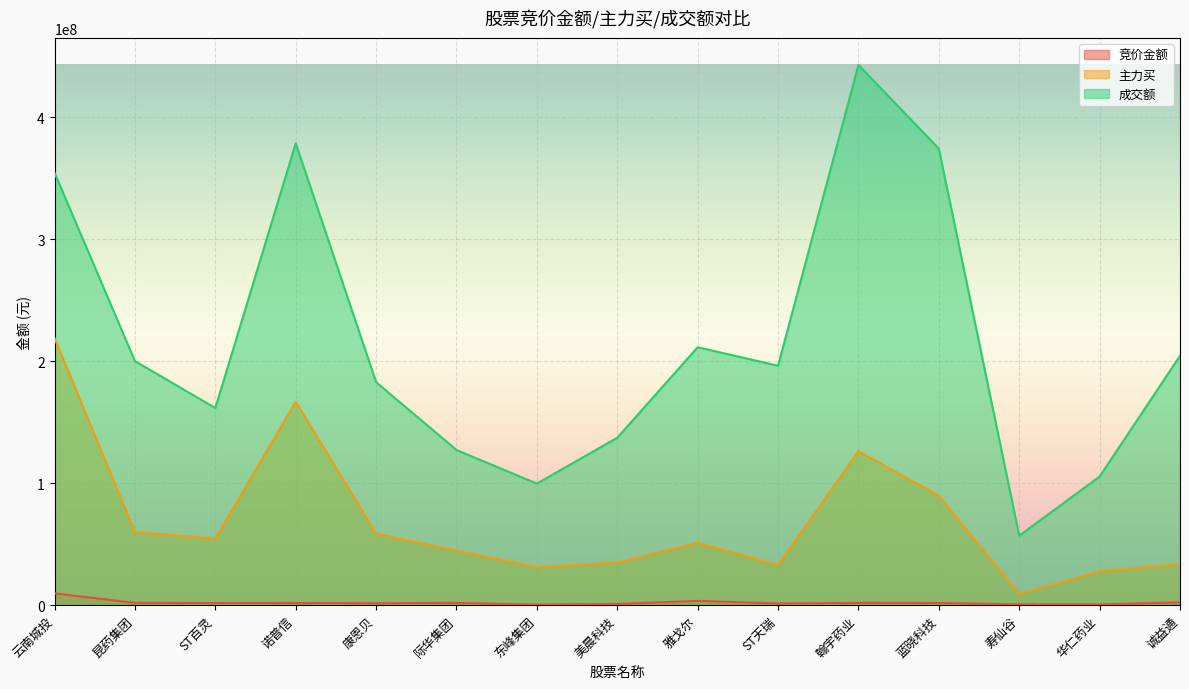

How many values in the 竞价金额 series are below 1791687?

7